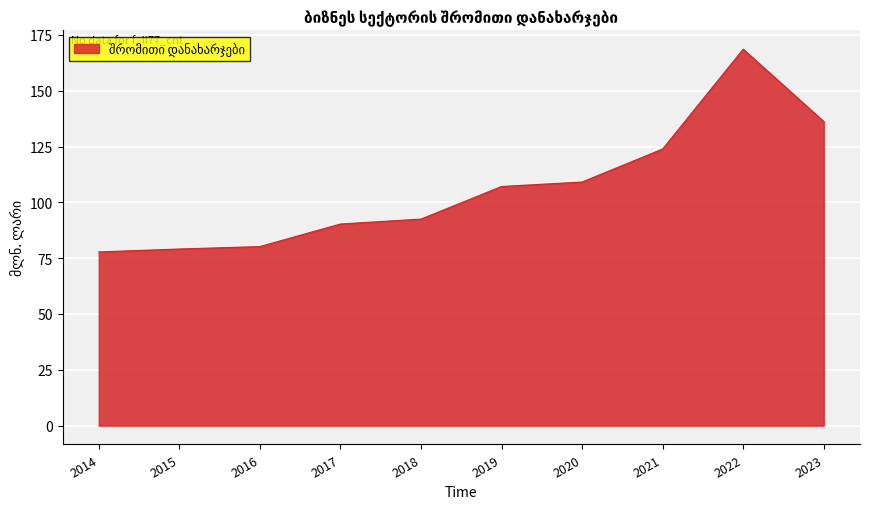

How many lines are shown in the chart?

1